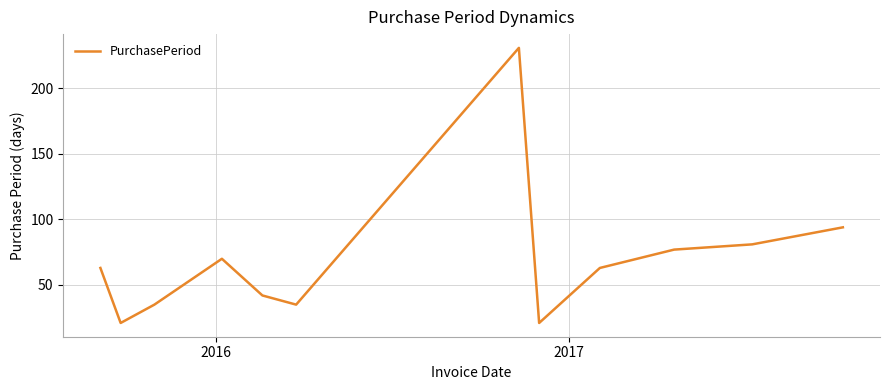

What is the greatest value displayed?

231